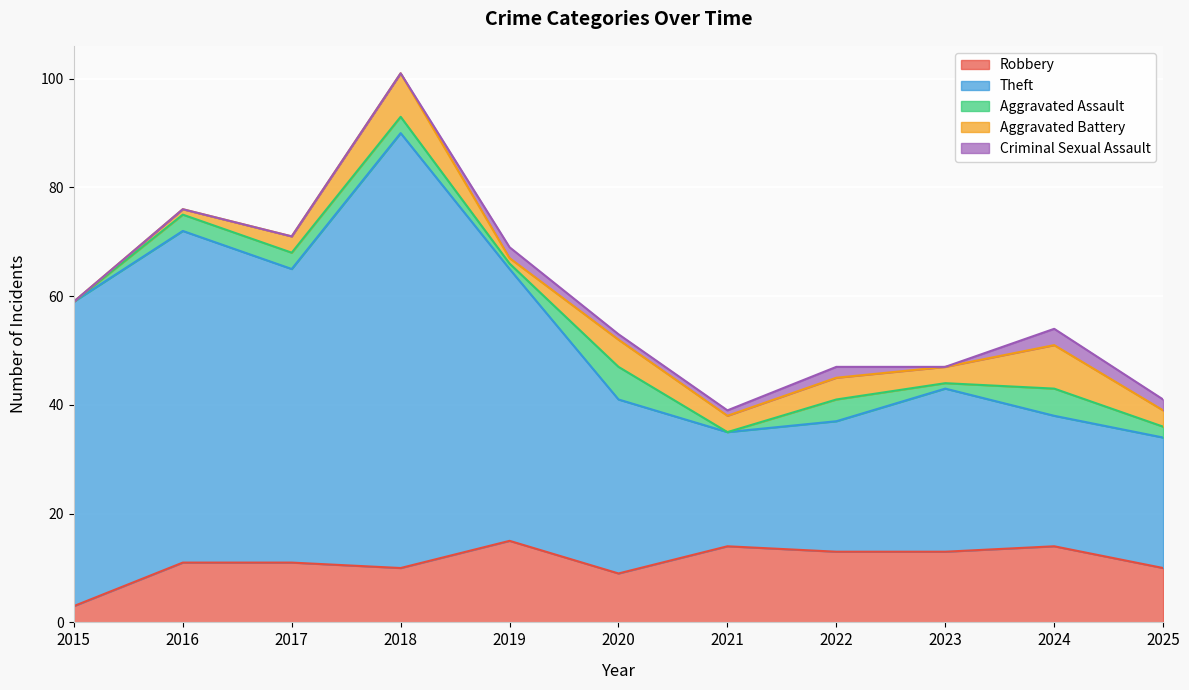

Between 2022 and 2023, which series saw the biggest shift?

Theft